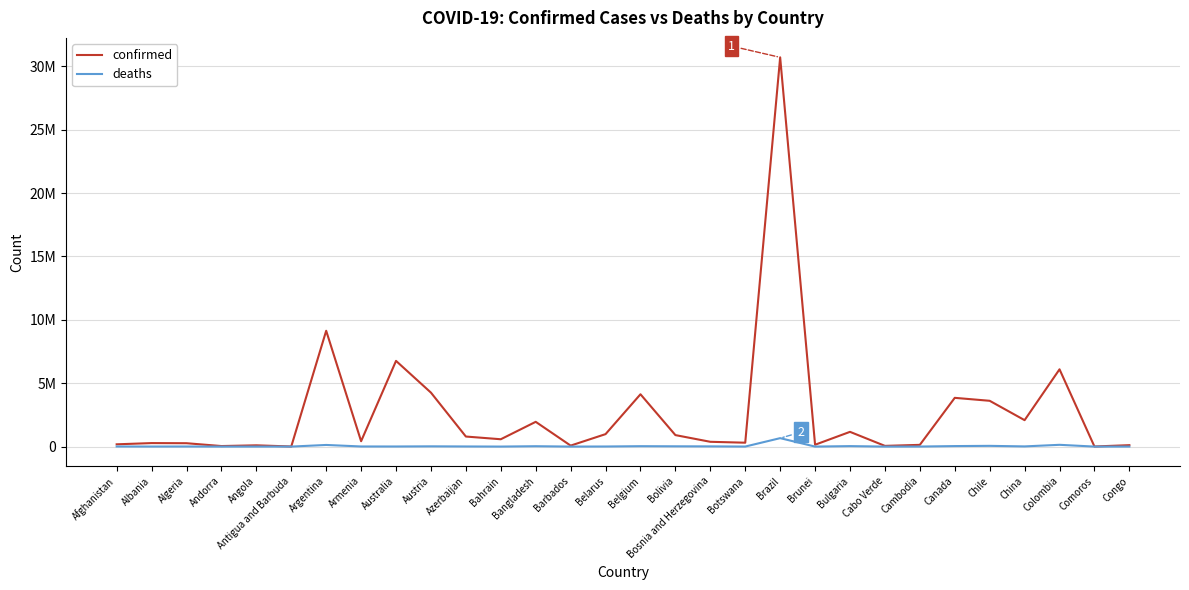

What is the sum of all deaths values?

1265522